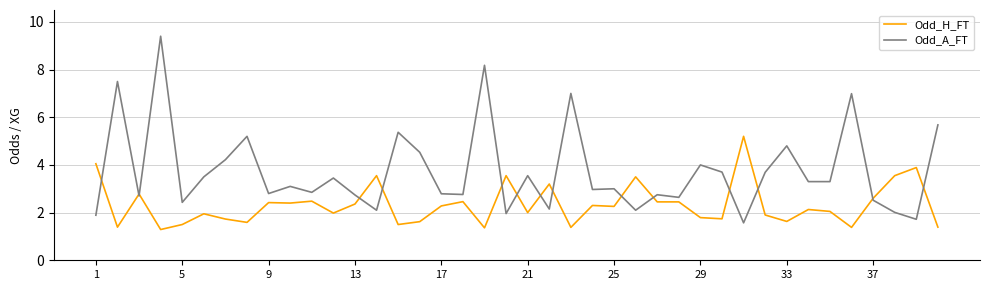

What is the greatest value displayed?

9.4